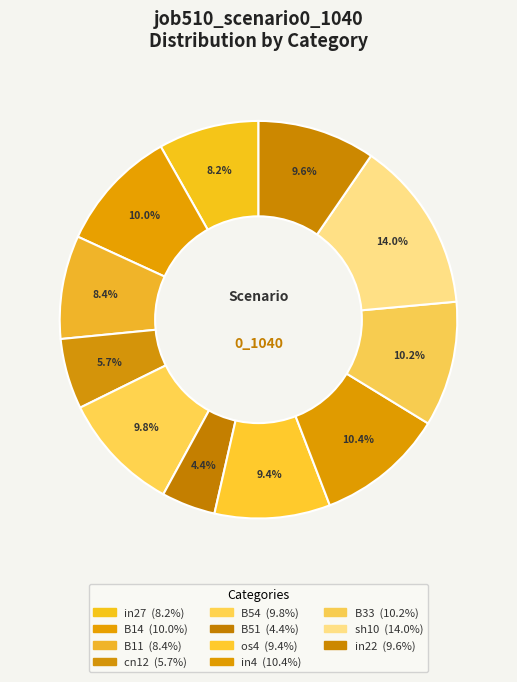

Which slice is the largest?

sh10